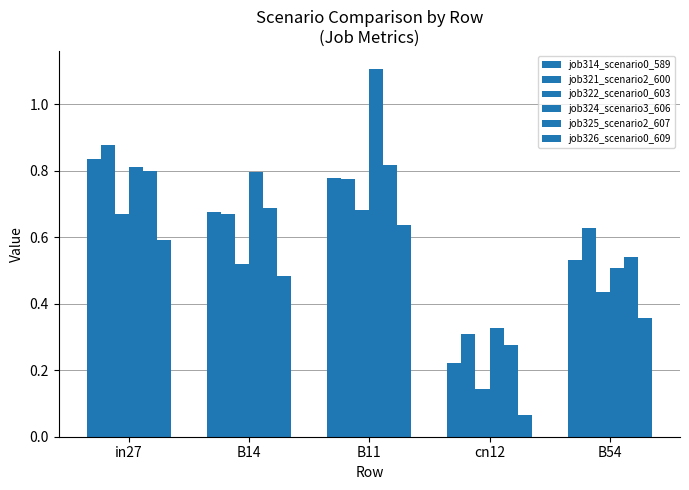

How many series are shown in this chart?

6